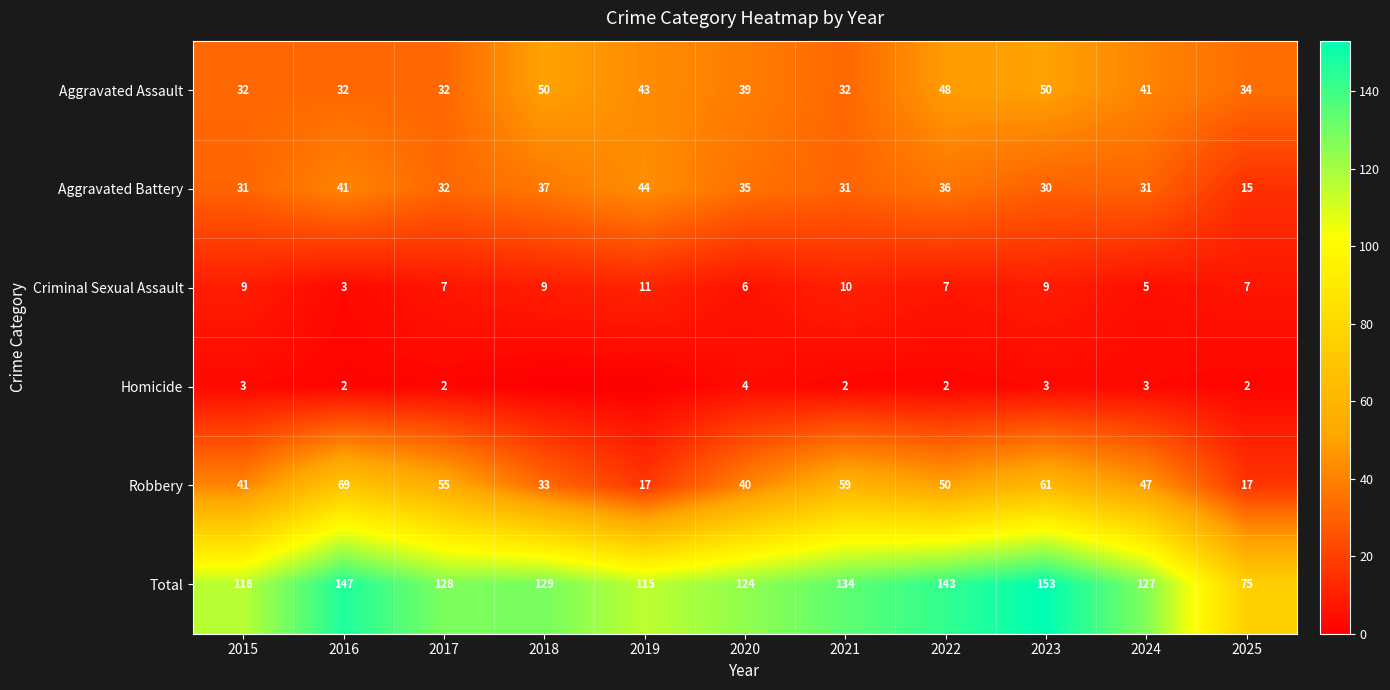

What is the total value across all series at 2022?

286